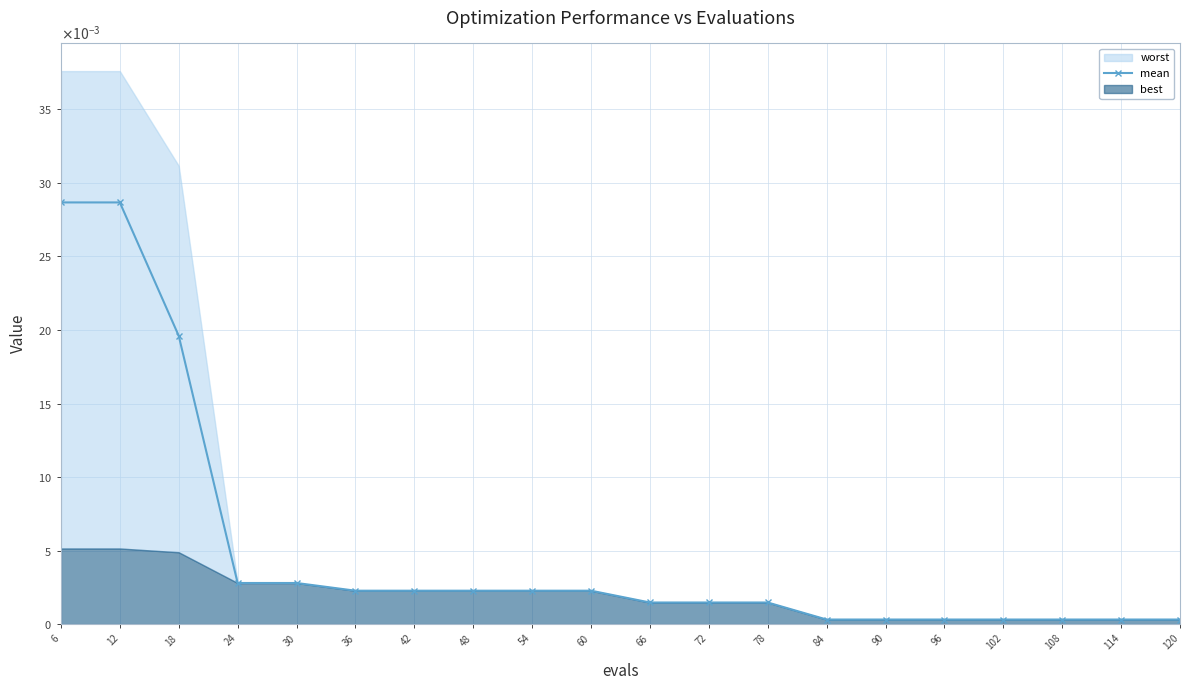

Between 12 and 60, which is larger?

12